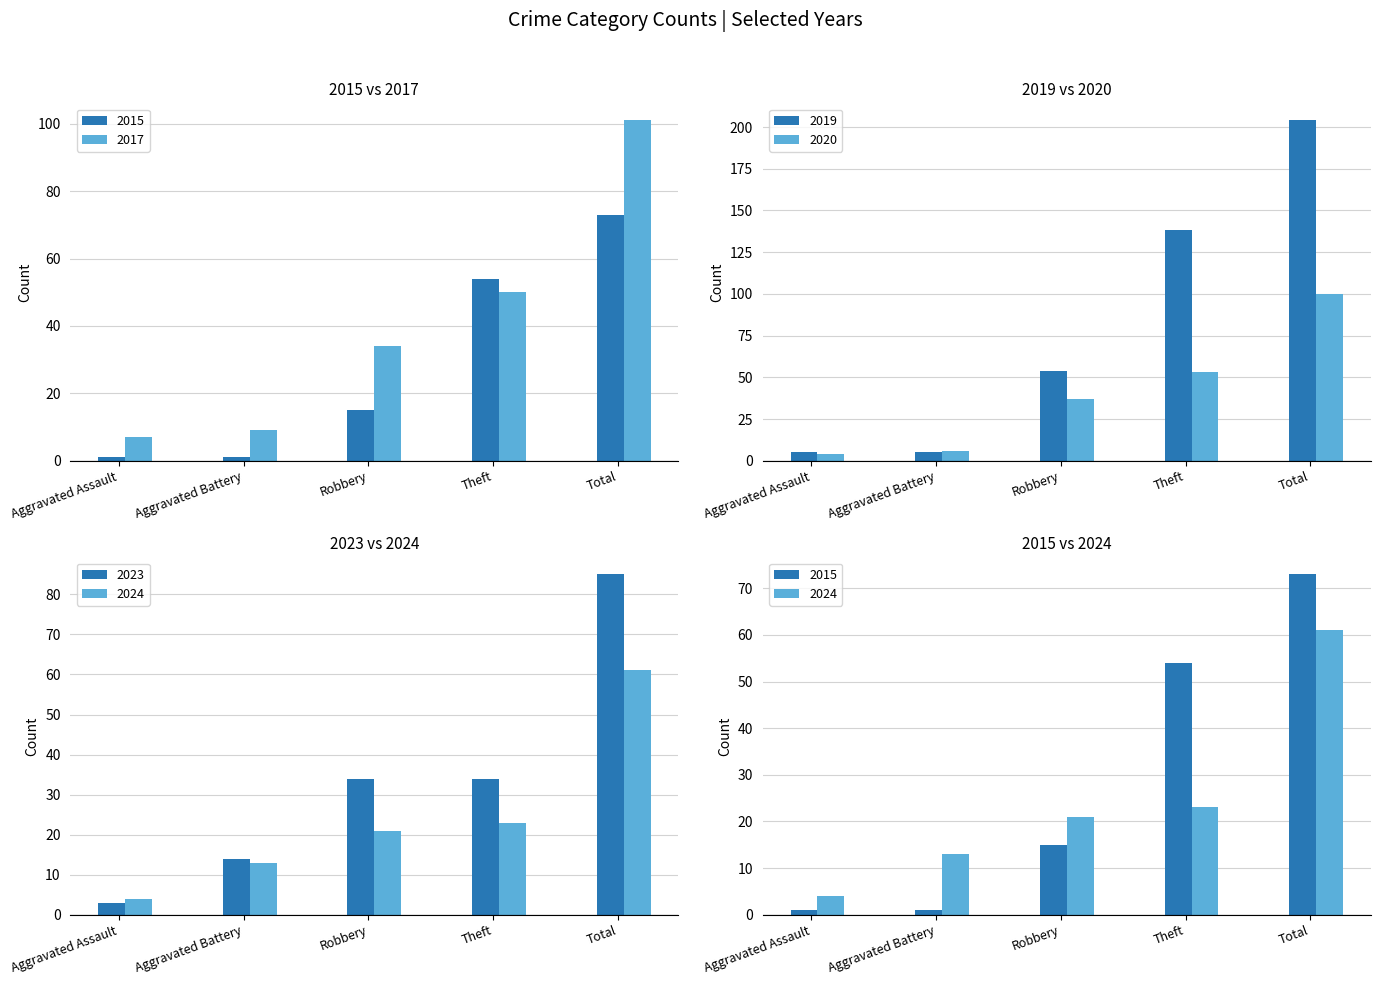

List the series in order of their peak value, lowest first.

2024, 2015, 2023, 2020, 2017, 2019